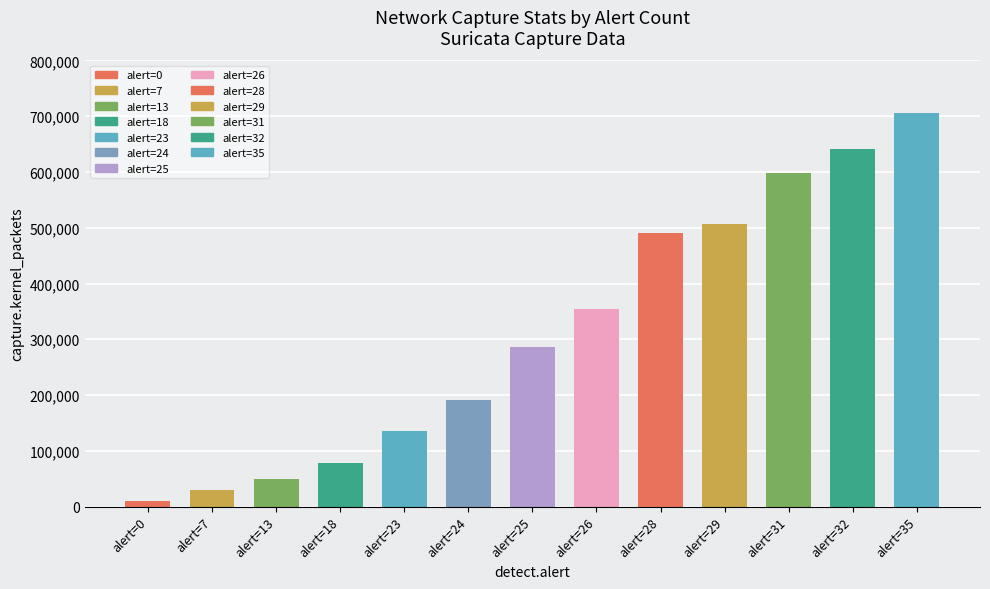

How many values in the capture.kernel_packets series are below 285541?

6